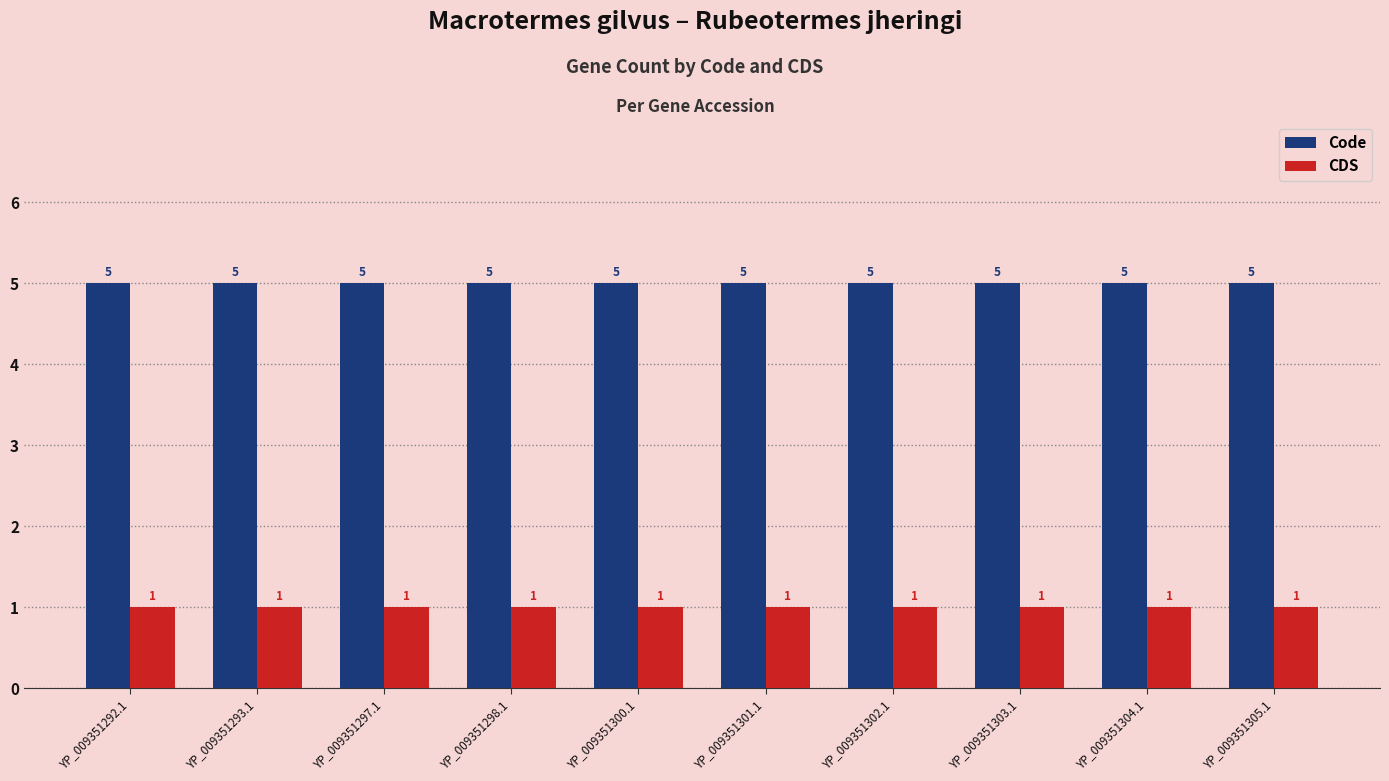

How many bars are there in total?

20